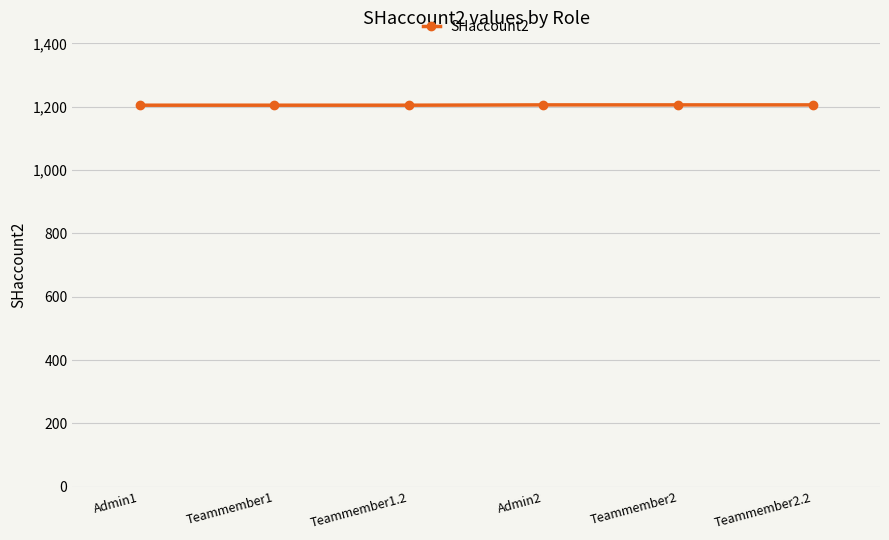

What is the value of the 4th point from the left?

1206